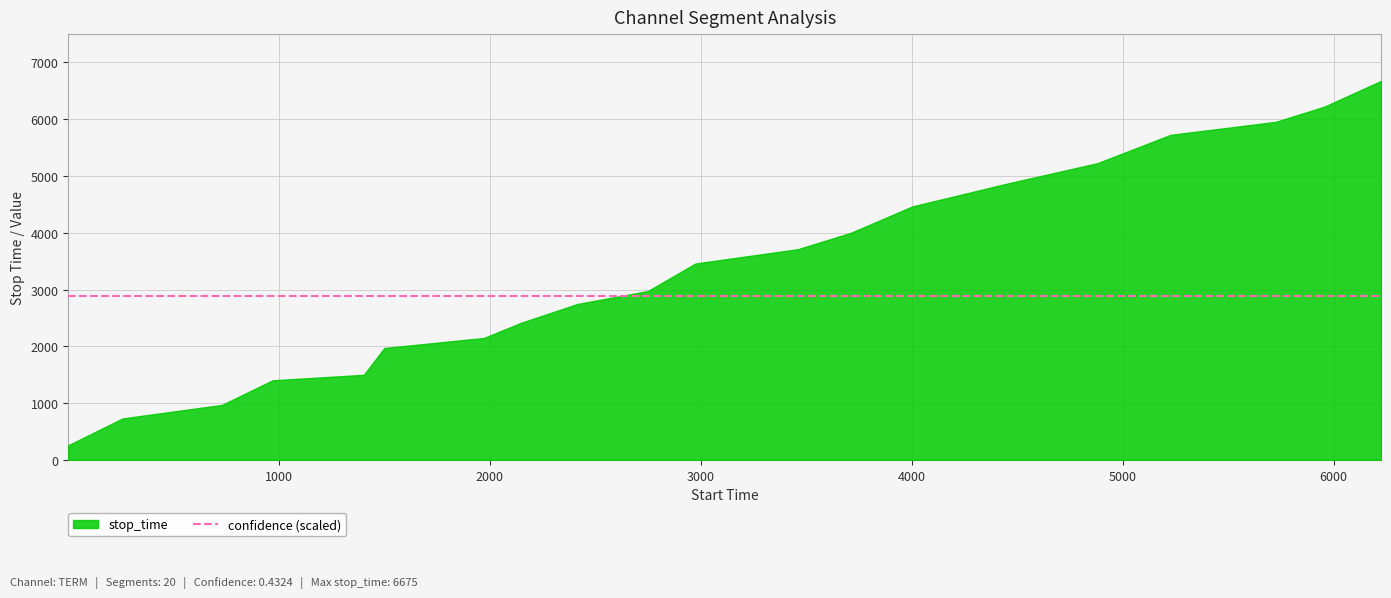

True or false: confidence has a value of 0.4 at 0.

True